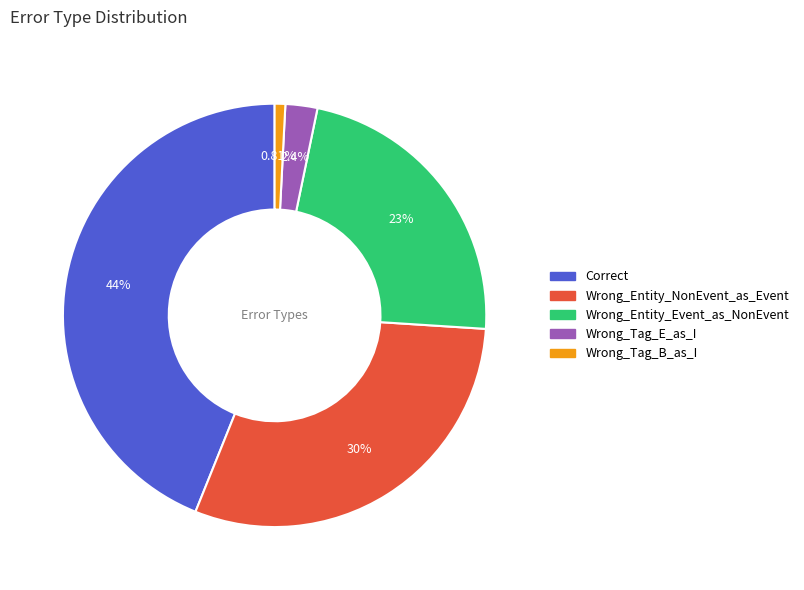

Count the number of slices in the pie.

5